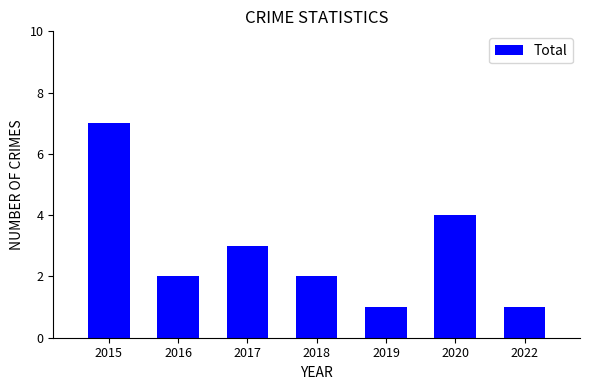

Which label corresponds to the largest value in the chart?

2015